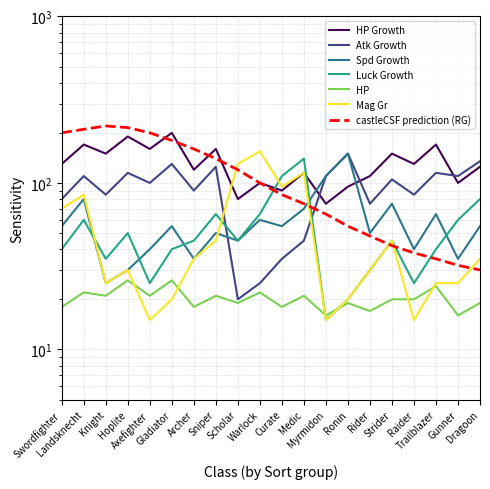

Reading left to right, what are all the values shown in this chart?

HP Growth: Swordfighter=130	Landsknecht=170	Knight=150	Hoplite=190	Axefighter=160	Gladiator=200	Archer=120	Sniper=160	Scholar=80	Warlock=100	Curate=90	Medic=115	Myrmidon=75	Ronin=95	Rider=110	Strider=150	Raider=130	Trailblazer=170	Gunner=100	Dragoon=125
Atk Growth: Swordfighter=80	Landsknecht=110	Knight=85	Hoplite=115	Axefighter=100	Gladiator=130	Archer=90	Sniper=125	Scholar=20	Warlock=25	Curate=35	Medic=45	Myrmidon=110	Ronin=150	Rider=75	Strider=105	Raider=85	Trailblazer=115	Gunner=110	Dragoon=135
Spd Growth: Swordfighter=55	Landsknecht=80	Knight=25	Hoplite=30	Axefighter=40	Gladiator=55	Archer=35	Sniper=50	Scholar=45	Warlock=60	Curate=55	Medic=70	Myrmidon=110	Ronin=150	Rider=50	Strider=75	Raider=40	Trailblazer=65	Gunner=35	Dragoon=55
Luck Growth: Swordfighter=40	Landsknecht=60	Knight=35	Hoplite=50	Axefighter=25	Gladiator=40	Archer=45	Sniper=65	Scholar=45	Warlock=65	Curate=110	Medic=140	Myrmidon=15	Ronin=20	Rider=30	Strider=45	Raider=25	Trailblazer=40	Gunner=60	Dragoon=80
HP: Swordfighter=18	Landsknecht=22	Knight=21	Hoplite=26	Axefighter=21	Gladiator=26	Archer=18	Sniper=21	Scholar=19	Warlock=22	Curate=18	Medic=21	Myrmidon=16	Ronin=19	Rider=17	Strider=20	Raider=20	Trailblazer=24	Gunner=16	Dragoon=19
Mag Gr: Swordfighter=70	Landsknecht=85	Knight=25	Hoplite=30	Axefighter=15	Gladiator=20	Archer=35	Sniper=45	Scholar=130	Warlock=155	Curate=95	Medic=115	Myrmidon=15	Ronin=20	Rider=30	Strider=45	Raider=15	Trailblazer=25	Gunner=25	Dragoon=35